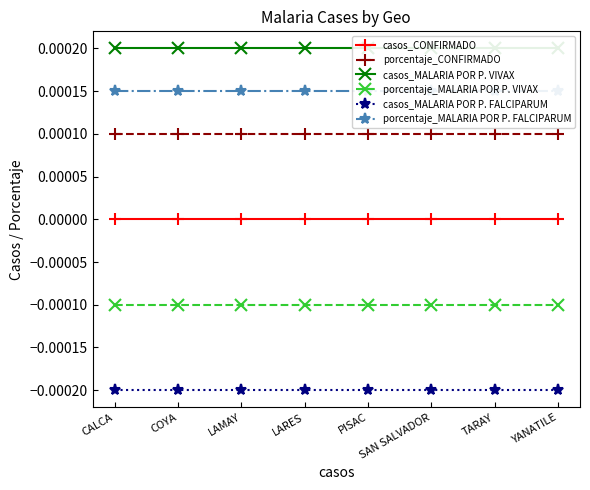

True or false: casos_CONFIRMADO and casos_MALARIA POR P. FALCIPARUM intersect in this chart.

False